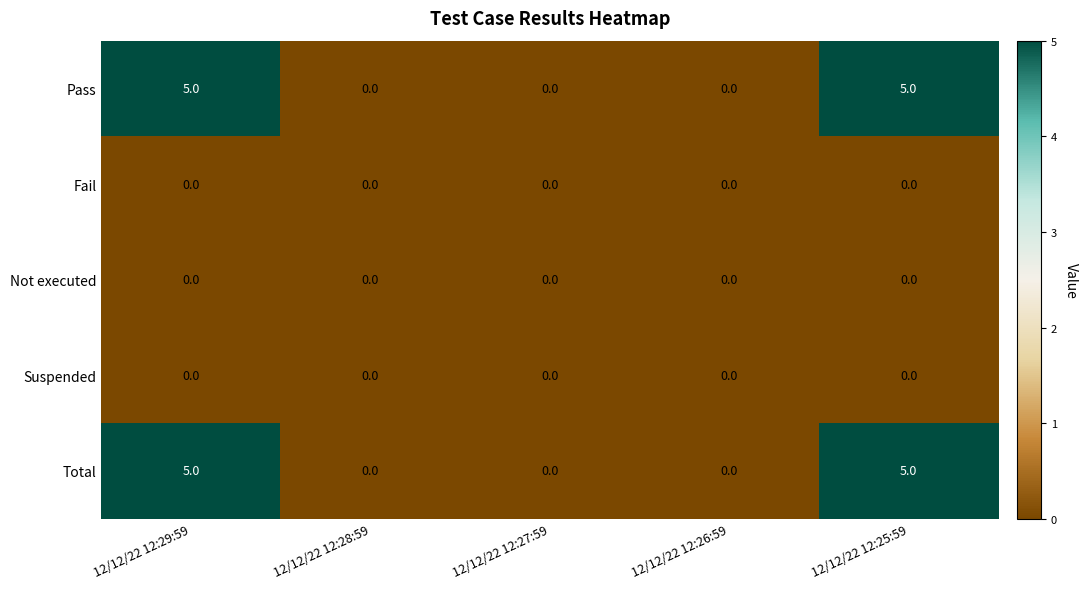

Reading left to right, transcribe all the data shown in this chart.

Pass: 5	0	0	0	5
Fail: 0	0	0	0	0
Not executed: 0	0	0	0	0
Suspended: 0	0	0	0	0
Total: 5	0	0	0	5